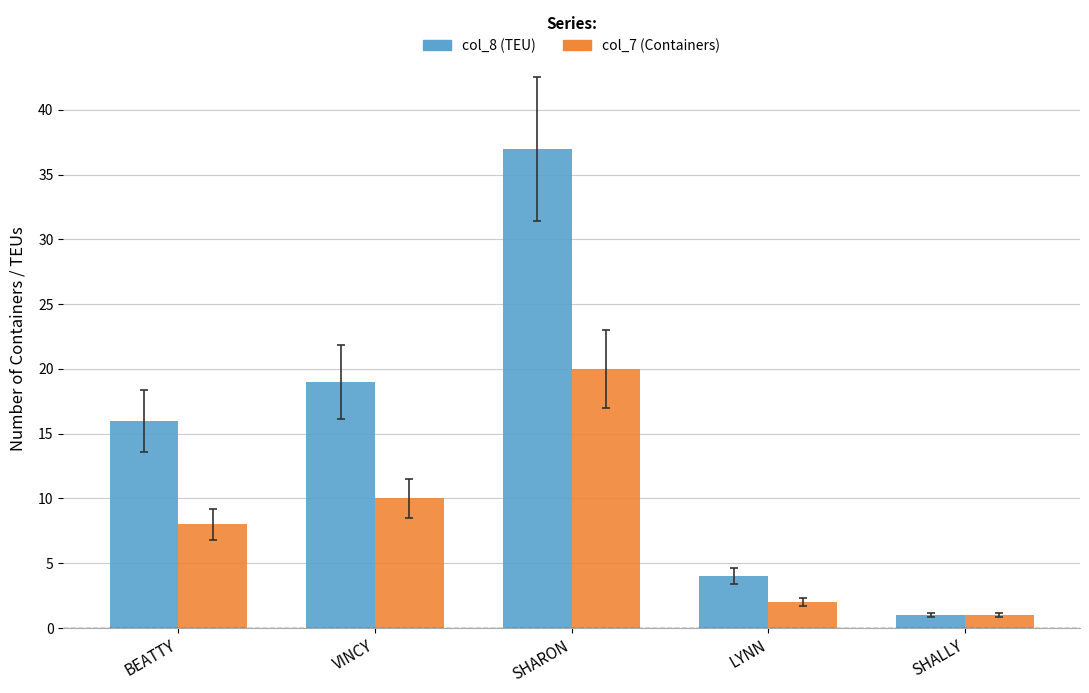

Which category has the highest value in the col_8 (TEU) series?

SHARON